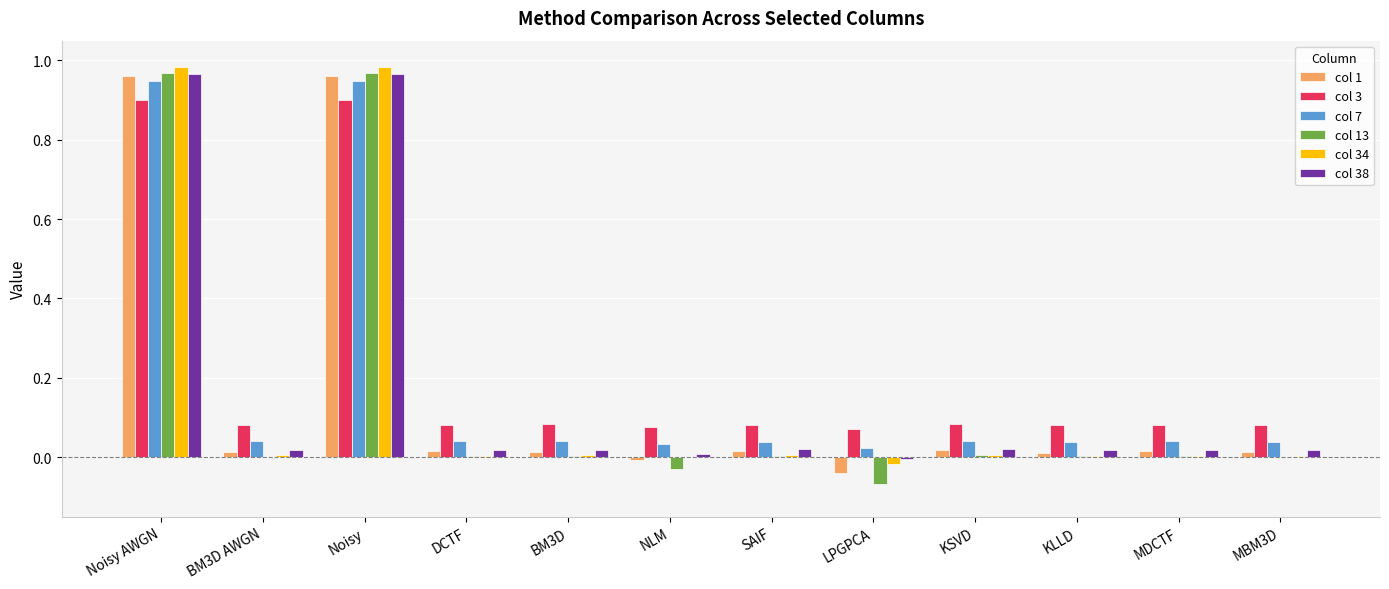

Is the value of col 1 at MDCTF greater than the value of col 3 at Noisy AWGN?

No